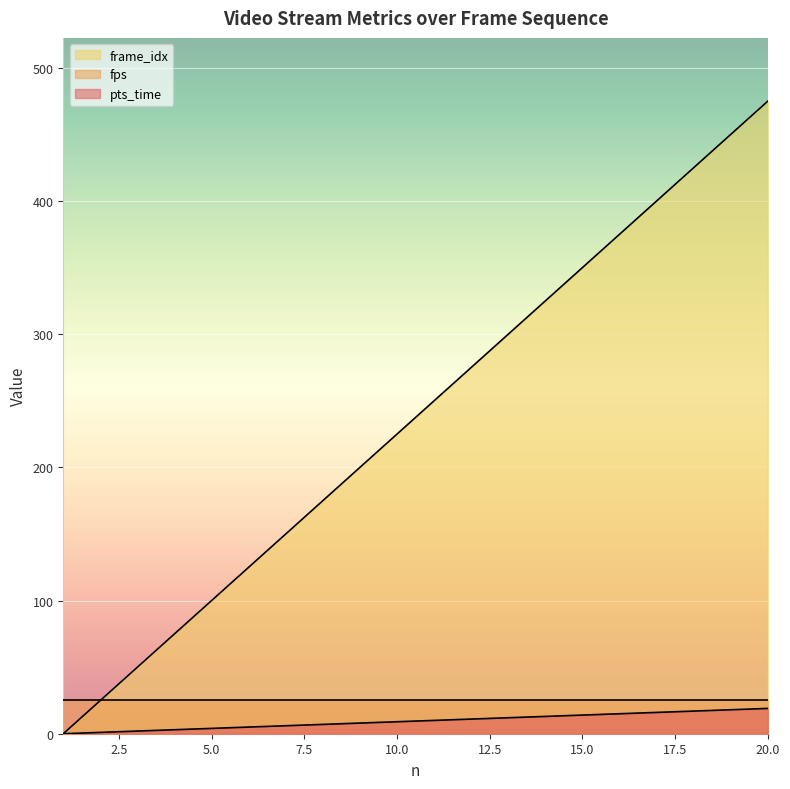

At which category does the chart reach its peak across all series?

20.0